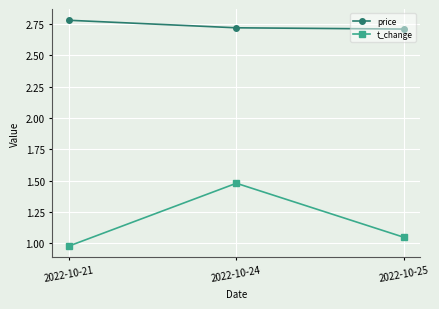

Is it true that t_change equals 0.4 at 2022-10-21?

False